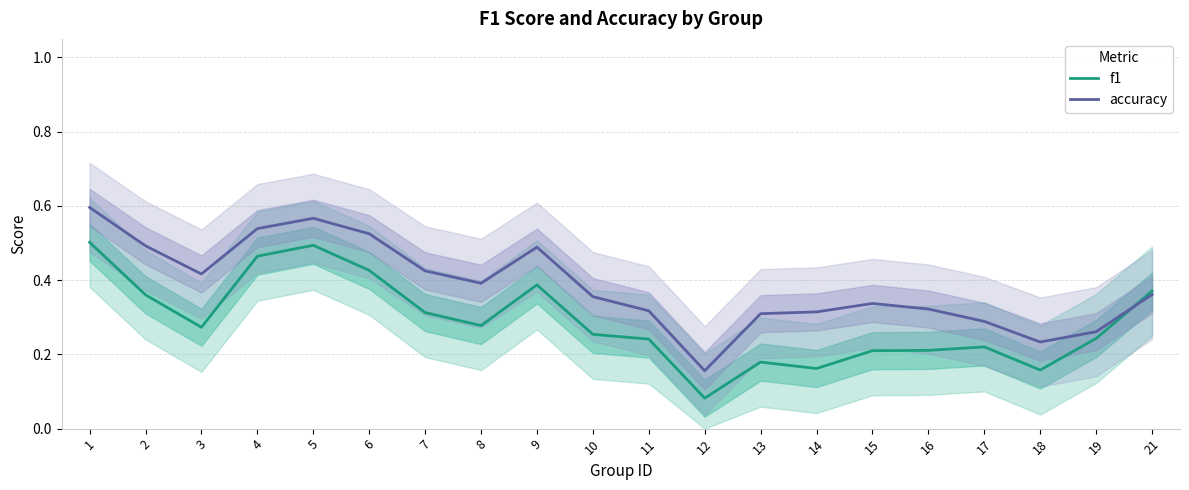

What is the total value across all series at 1?

1.1